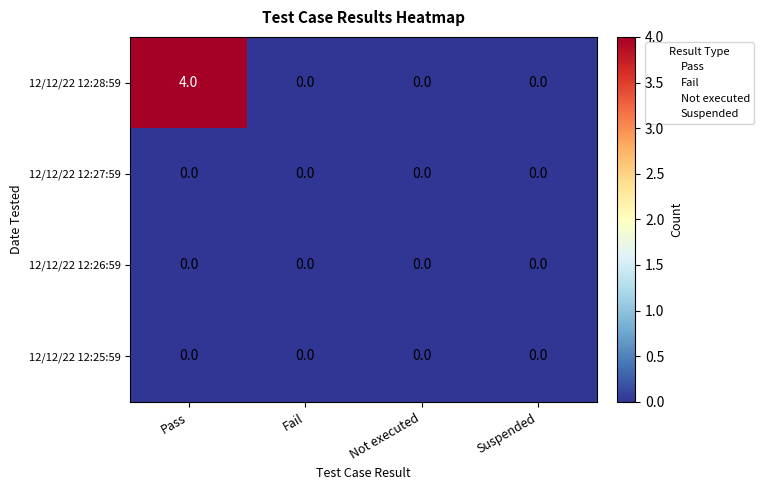

How many 12/12/22 12:28:59 values are between 0 and 4?

4